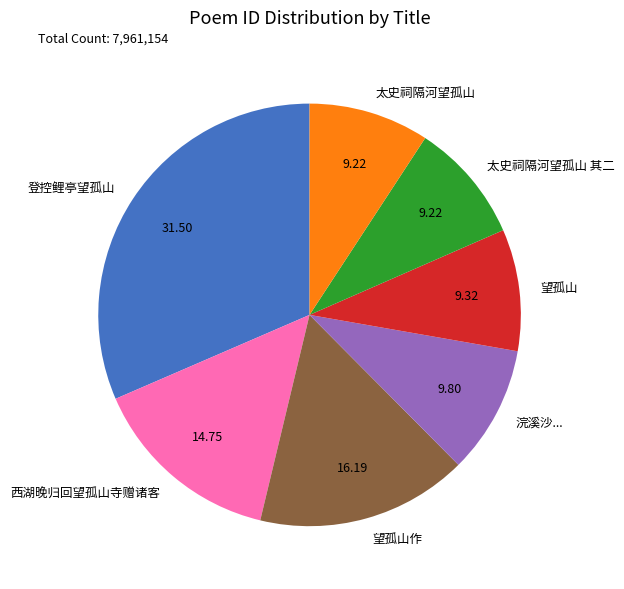

How many segments does this pie chart have?

7